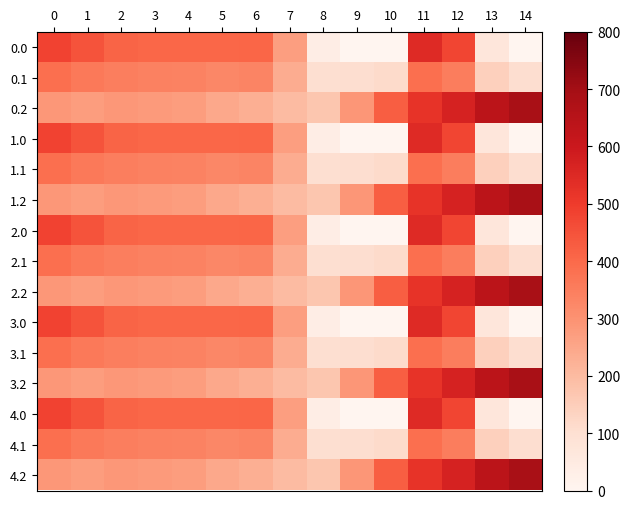

Reading left to right, list all the values displayed in this chart.

0.0: 0=482.0	1=449.5	2=410.3	3=404.4	4=404.9	5=403.8	6=408.0	7=270.7	8=35.0	9=0.0	10=0.0	11=544.3	12=477.2	13=70.2	14=0.3
0.1: 0=384.6	1=361.1	2=347.9	3=342.7	4=339.6	5=325.7	6=332.2	7=234.9	8=102.3	9=104.8	10=114.0	11=384.7	12=350.8	13=141.2	14=105.5
0.2: 0=287.1	1=272.7	2=285.5	3=281.0	4=274.4	5=245.0	6=228.8	7=199.0	8=169.5	9=288.5	10=423.5	11=520.6	12=571.2	13=640.4	14=687.4
1.0: 0=482.0	1=449.5	2=410.3	3=404.4	4=404.9	5=403.8	6=408.0	7=270.7	8=35.0	9=0.0	10=0.0	11=544.3	12=477.2	13=70.2	14=0.3
1.1: 0=384.6	1=361.1	2=347.9	3=342.7	4=339.6	5=325.7	6=332.2	7=234.9	8=102.3	9=104.8	10=114.0	11=384.7	12=350.8	13=141.2	14=105.5
1.2: 0=287.1	1=272.7	2=285.5	3=281.0	4=274.4	5=245.0	6=228.8	7=199.0	8=169.5	9=288.5	10=423.5	11=520.6	12=571.2	13=640.4	14=687.4
2.0: 0=482.0	1=449.5	2=410.3	3=404.4	4=404.9	5=403.8	6=408.0	7=270.7	8=35.0	9=0.0	10=0.0	11=544.3	12=477.2	13=70.2	14=0.3
2.1: 0=384.6	1=361.1	2=347.9	3=342.7	4=339.6	5=325.7	6=332.2	7=234.9	8=102.3	9=104.8	10=114.0	11=384.7	12=350.8	13=141.2	14=105.5
2.2: 0=287.1	1=272.7	2=285.5	3=281.0	4=274.4	5=245.0	6=228.8	7=199.0	8=169.5	9=288.5	10=423.5	11=520.6	12=571.2	13=640.4	14=687.4
3.0: 0=482.0	1=449.5	2=410.3	3=404.4	4=404.9	5=403.8	6=408.0	7=270.7	8=35.0	9=0.0	10=0.0	11=544.3	12=477.2	13=70.2	14=0.3
3.1: 0=384.6	1=361.1	2=347.9	3=342.7	4=339.6	5=325.7	6=332.2	7=234.9	8=102.3	9=104.8	10=114.0	11=384.7	12=350.8	13=141.2	14=105.5
3.2: 0=287.1	1=272.7	2=285.5	3=281.0	4=274.4	5=245.0	6=228.8	7=199.0	8=169.5	9=288.5	10=423.5	11=520.6	12=571.2	13=640.4	14=687.4
4.0: 0=482.0	1=449.5	2=410.3	3=404.4	4=404.9	5=403.8	6=408.0	7=270.7	8=35.0	9=0.0	10=0.0	11=544.3	12=477.2	13=70.2	14=0.3
4.1: 0=384.6	1=361.1	2=347.9	3=342.7	4=339.6	5=325.7	6=332.2	7=234.9	8=102.3	9=104.8	10=114.0	11=384.7	12=350.8	13=141.2	14=105.5
4.2: 0=287.1	1=272.7	2=285.5	3=281.0	4=274.4	5=245.0	6=228.8	7=199.0	8=169.5	9=288.5	10=423.5	11=520.6	12=571.2	13=640.4	14=687.4